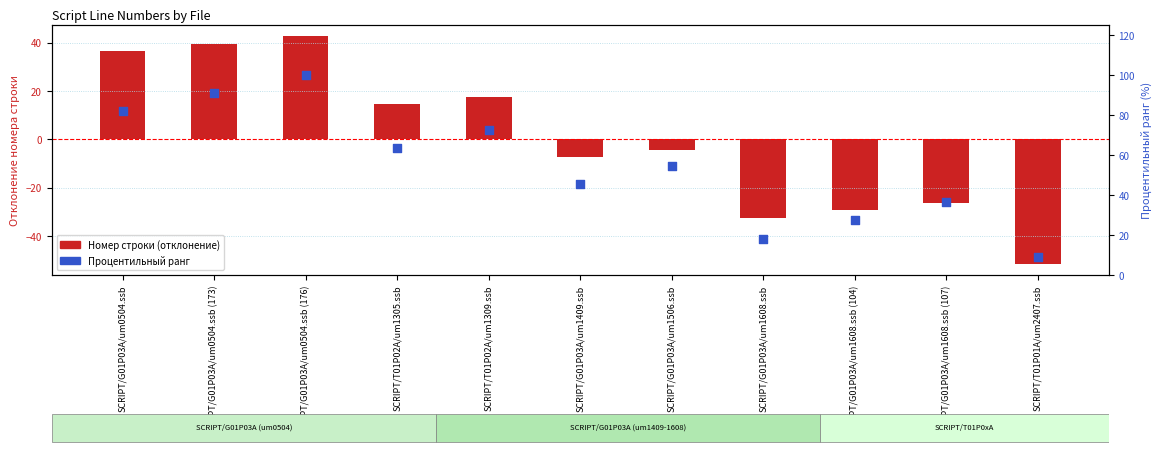

At which category is the sum across all series the highest?

SCRIPT/G01P03A/um0504.ssb (176)